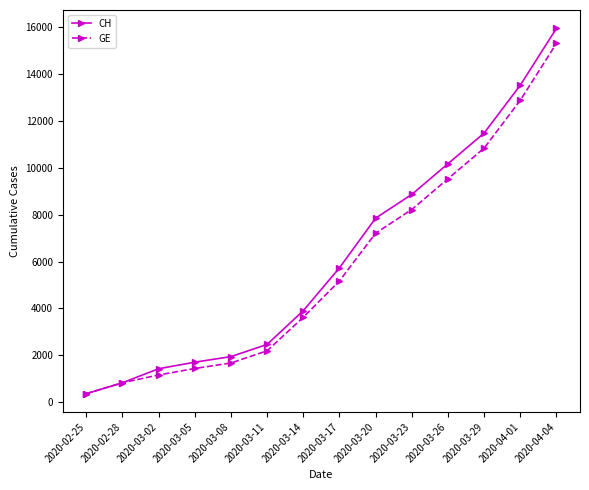

What are all the series names shown in the legend?

CH, GE